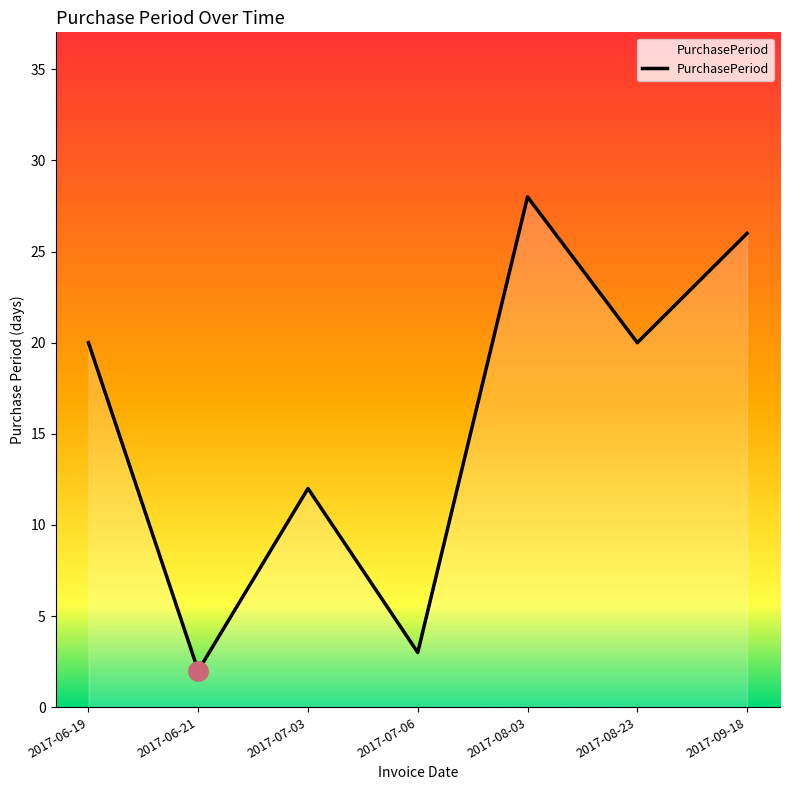

Reading left to right, transcribe all the data shown in this chart.

20	2	12	3	28	20	26